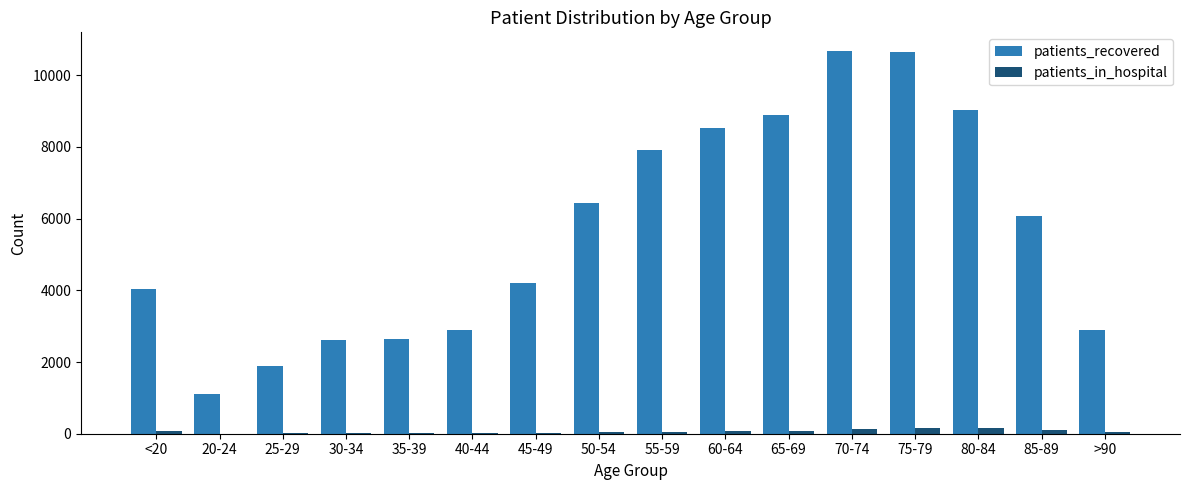

How many categories are shown in the chart?

16